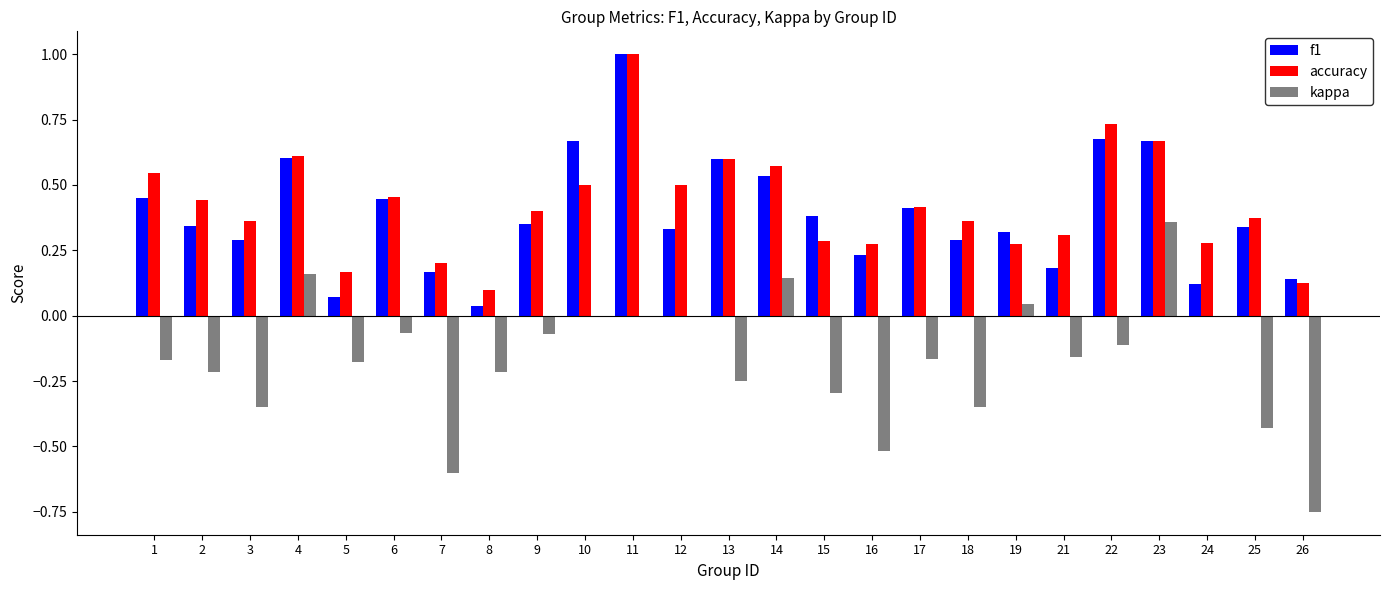

Is it true that kappa equals -0.1 at 6?

True